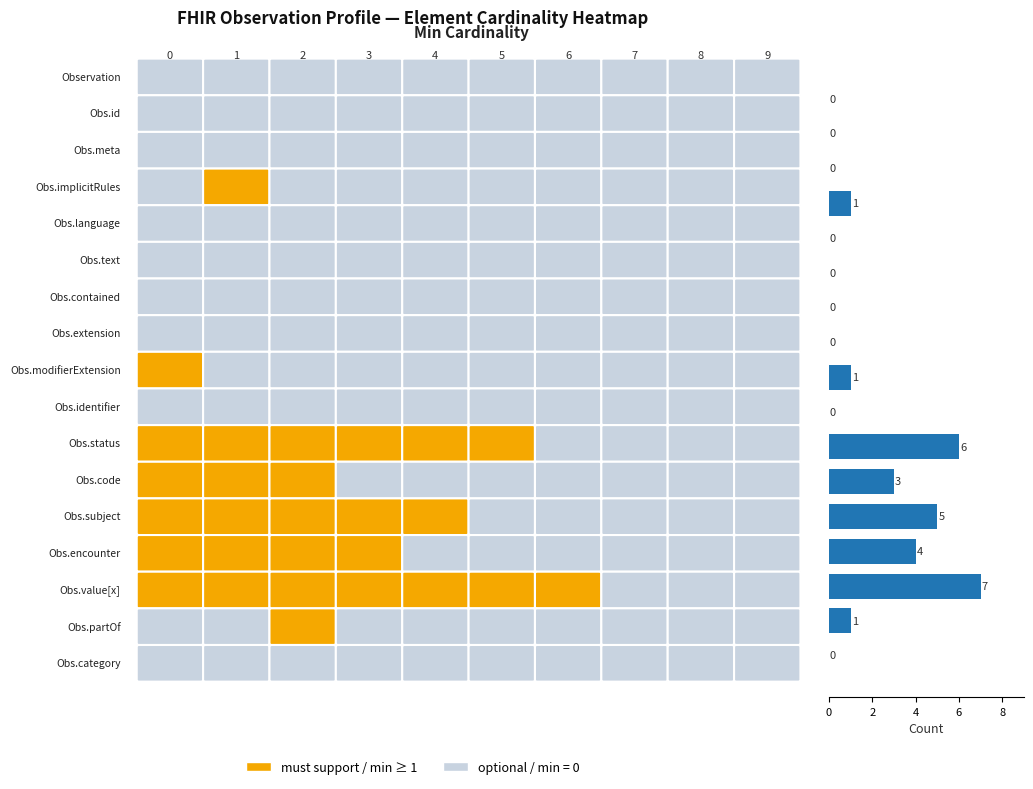

What is the greatest value displayed?

7